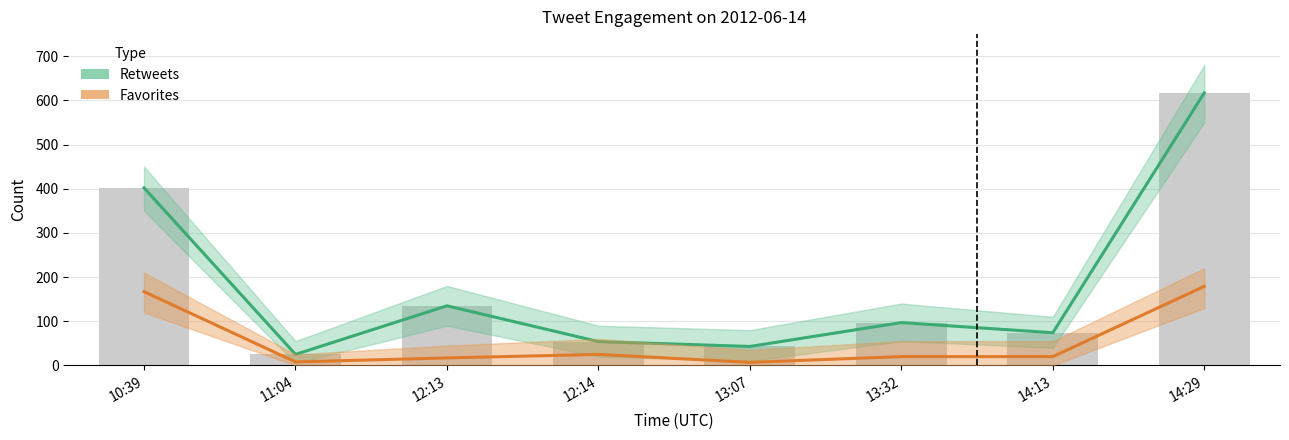

At which category is the sum across all series the highest?

14:29